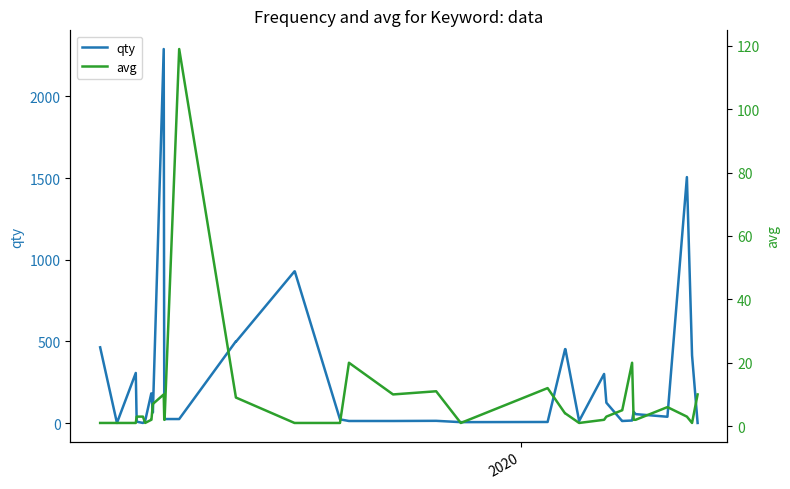

What is the maximum value for qty?

2290